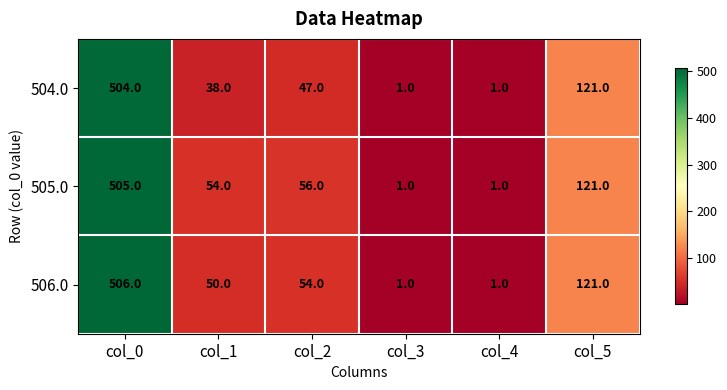

The 505.0 series shows 161 at col_0. True or false?

False